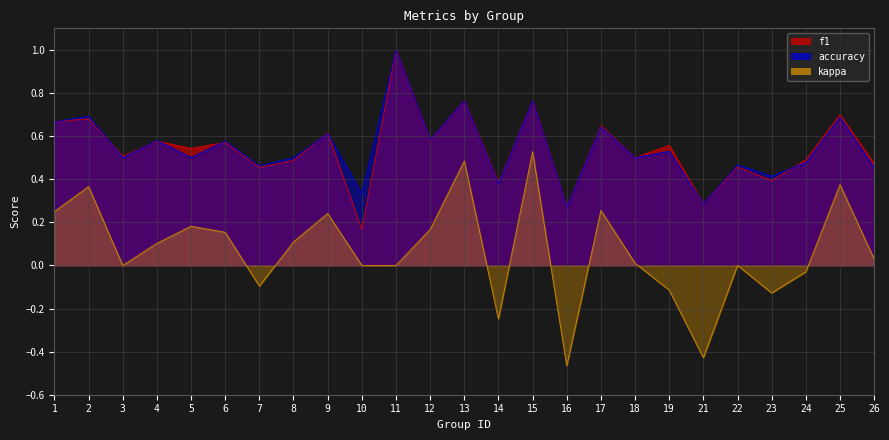

Rank the categories by f1 value from highest to lowest.

11, 13, 15, 25, 2, 1, 17, 9, 12, 4, 6, 19, 5, 3, 18, 24, 8, 26, 22, 7, 23, 14, 21, 16, 10